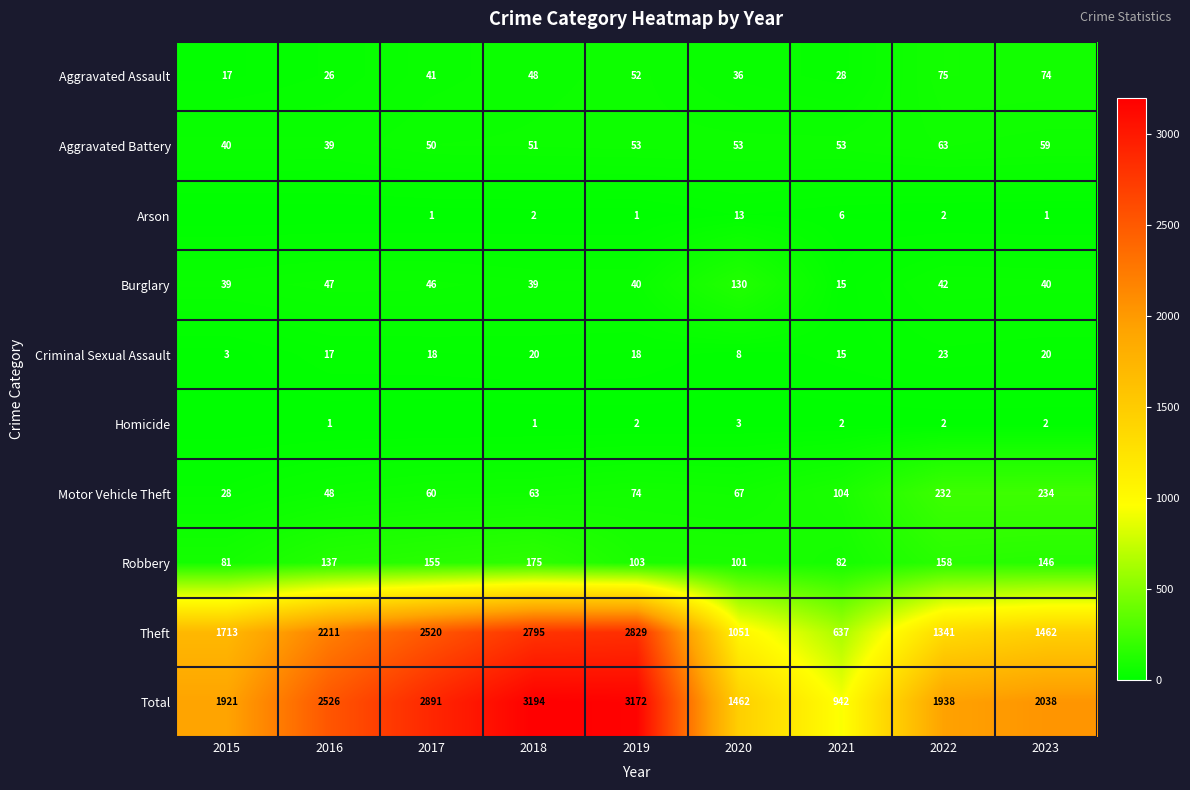

What is the sum of the Motor Vehicle Theft values at 2016 and 2021?

152